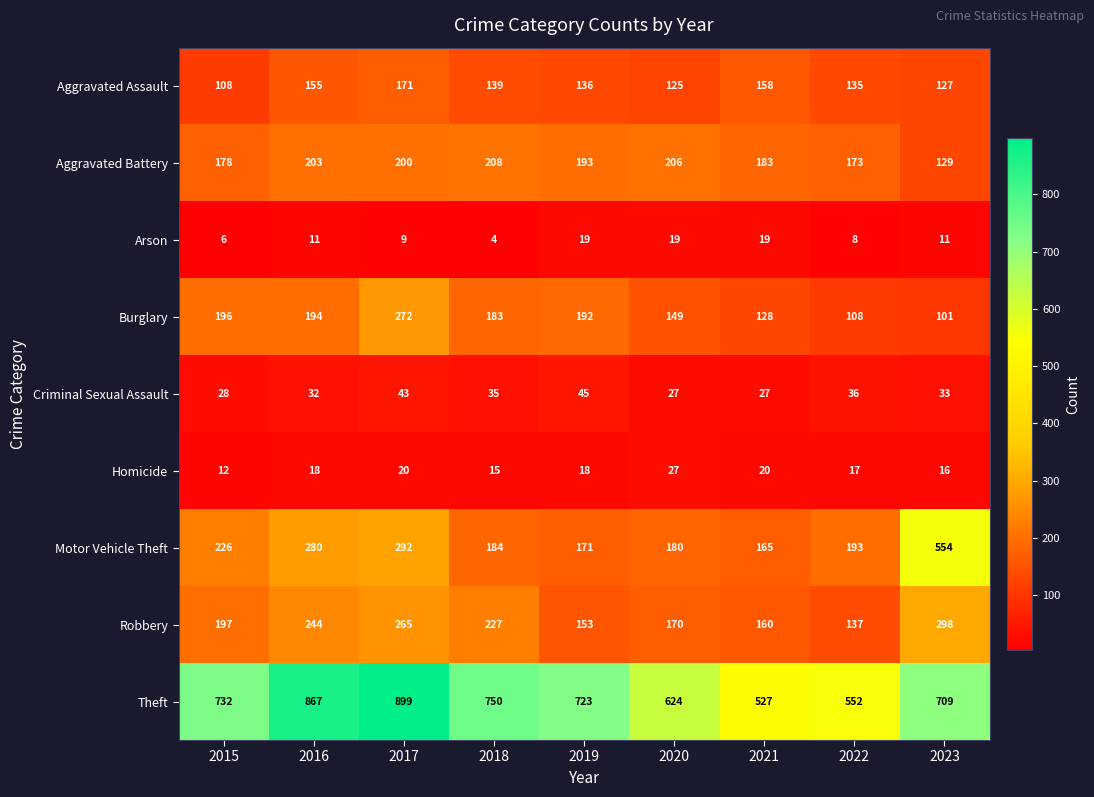

What is the total value across all series at 2020?

1527